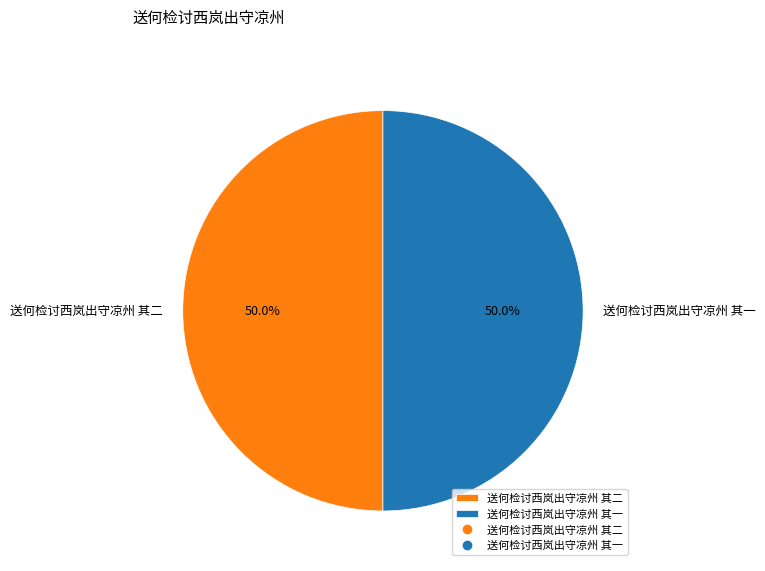

Approximately how many times larger is the value at 送何检讨西岚出守凉州 其二 compared to 送何检讨西岚出守凉州 其一?

1.0